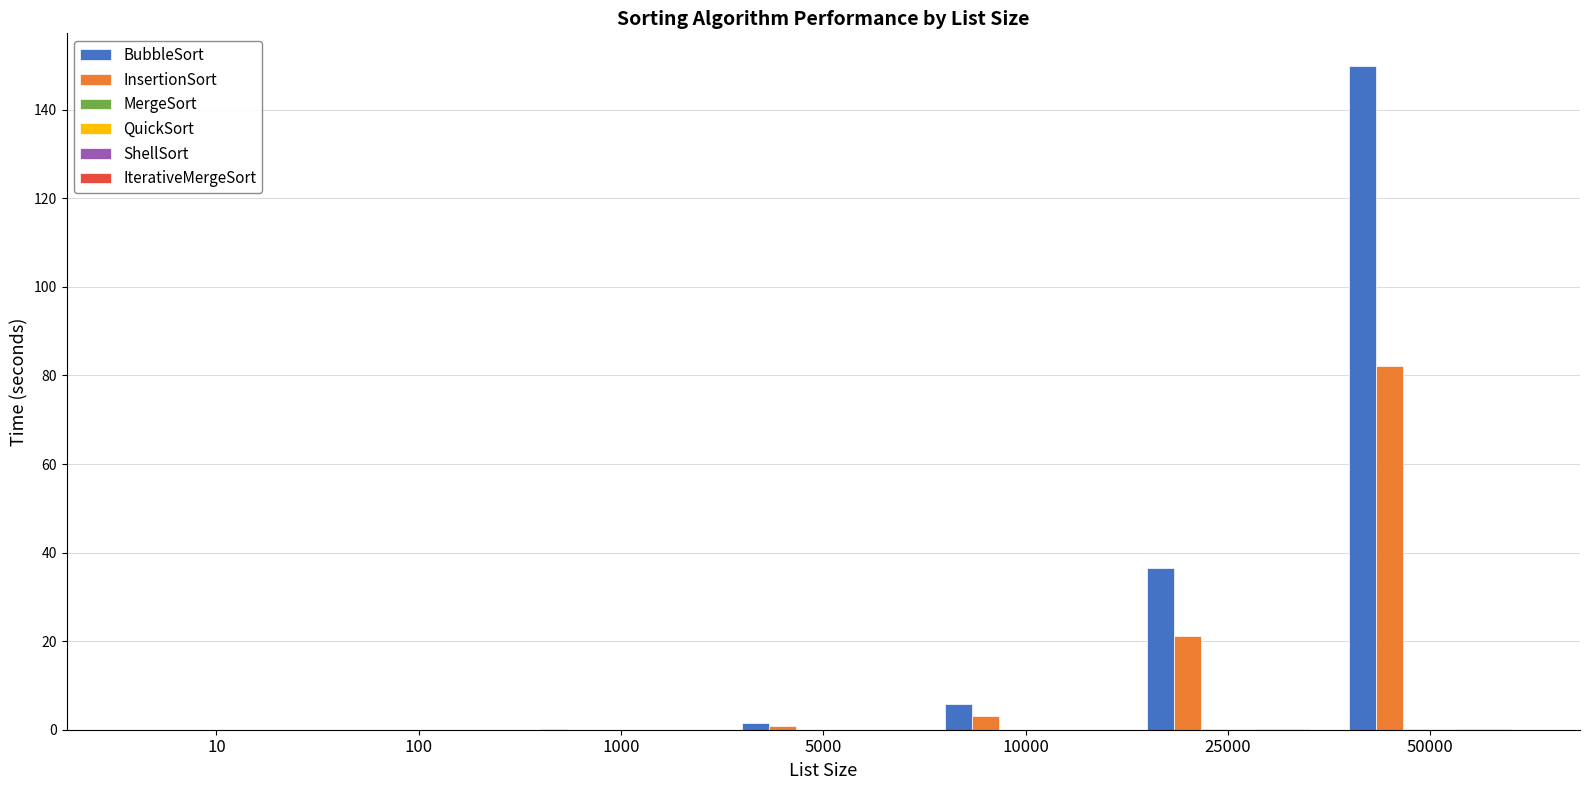

The value of InsertionSort at 25000 is 21.2. True or false?

True